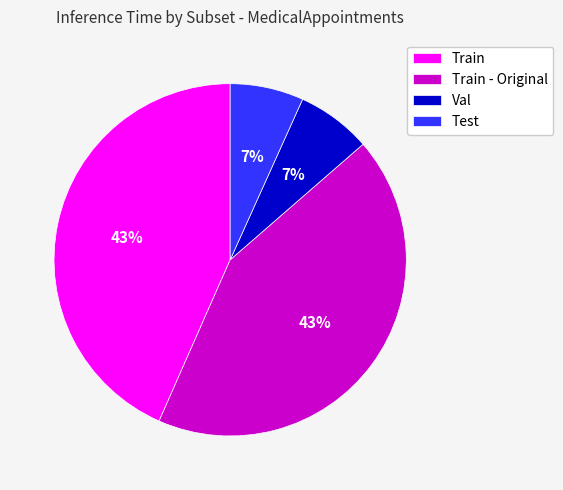

Is it true that Val is 17% of the pie?

False